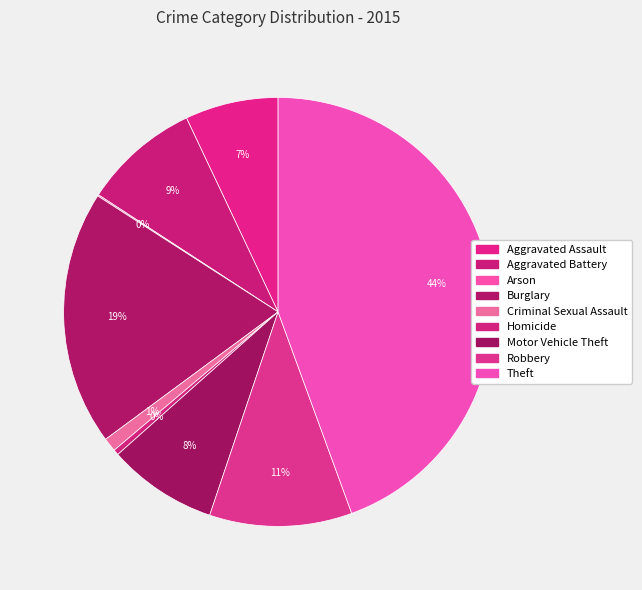

Do Motor Vehicle Theft and Theft together represent more than half of the pie?

Yes